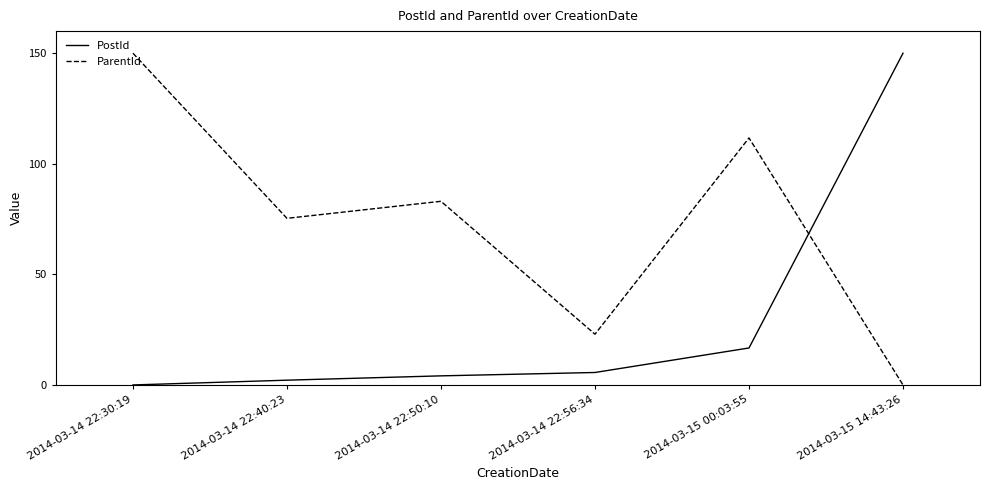

Reading left to right, list all the values displayed in this chart.

PostId: 0.0	2.2	4.1	5.6	16.7	150.0
ParentId: 150.0	75.3	83.0	22.9	111.7	0.0